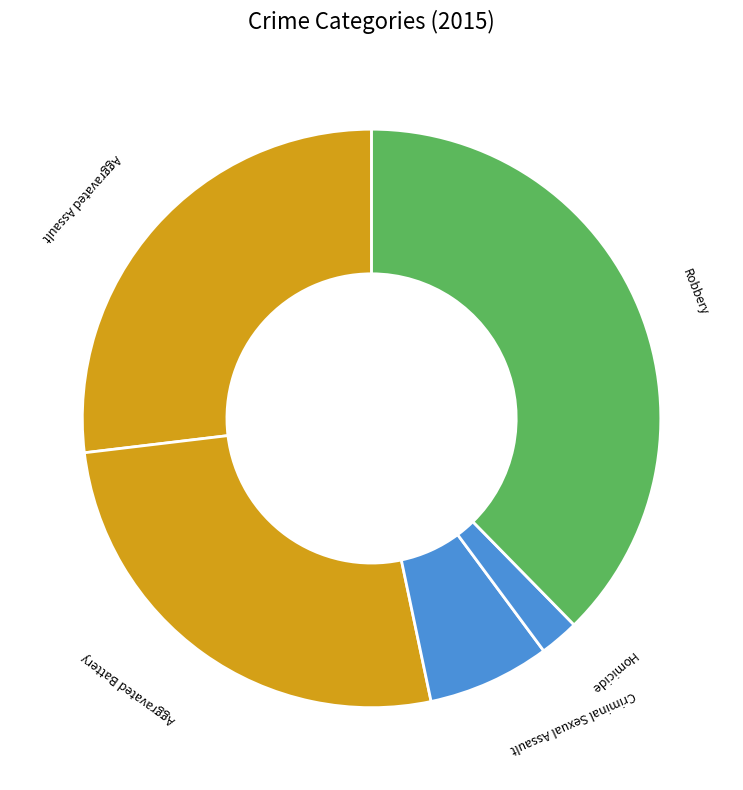

Is Robbery the majority of the pie?

No